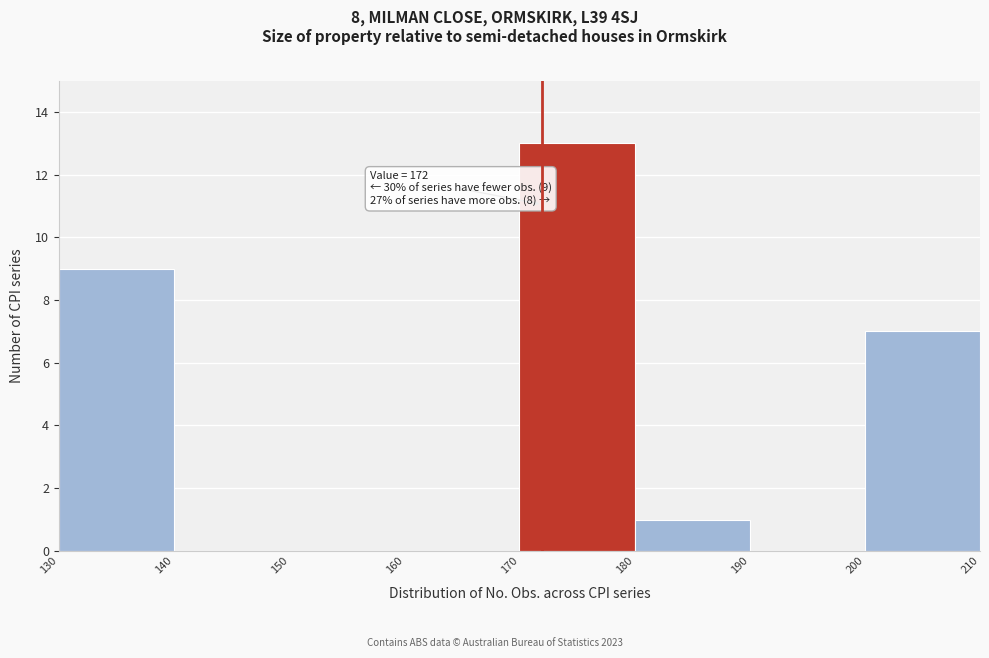

Which range on the x-axis has the tallest bar?

170 to 180